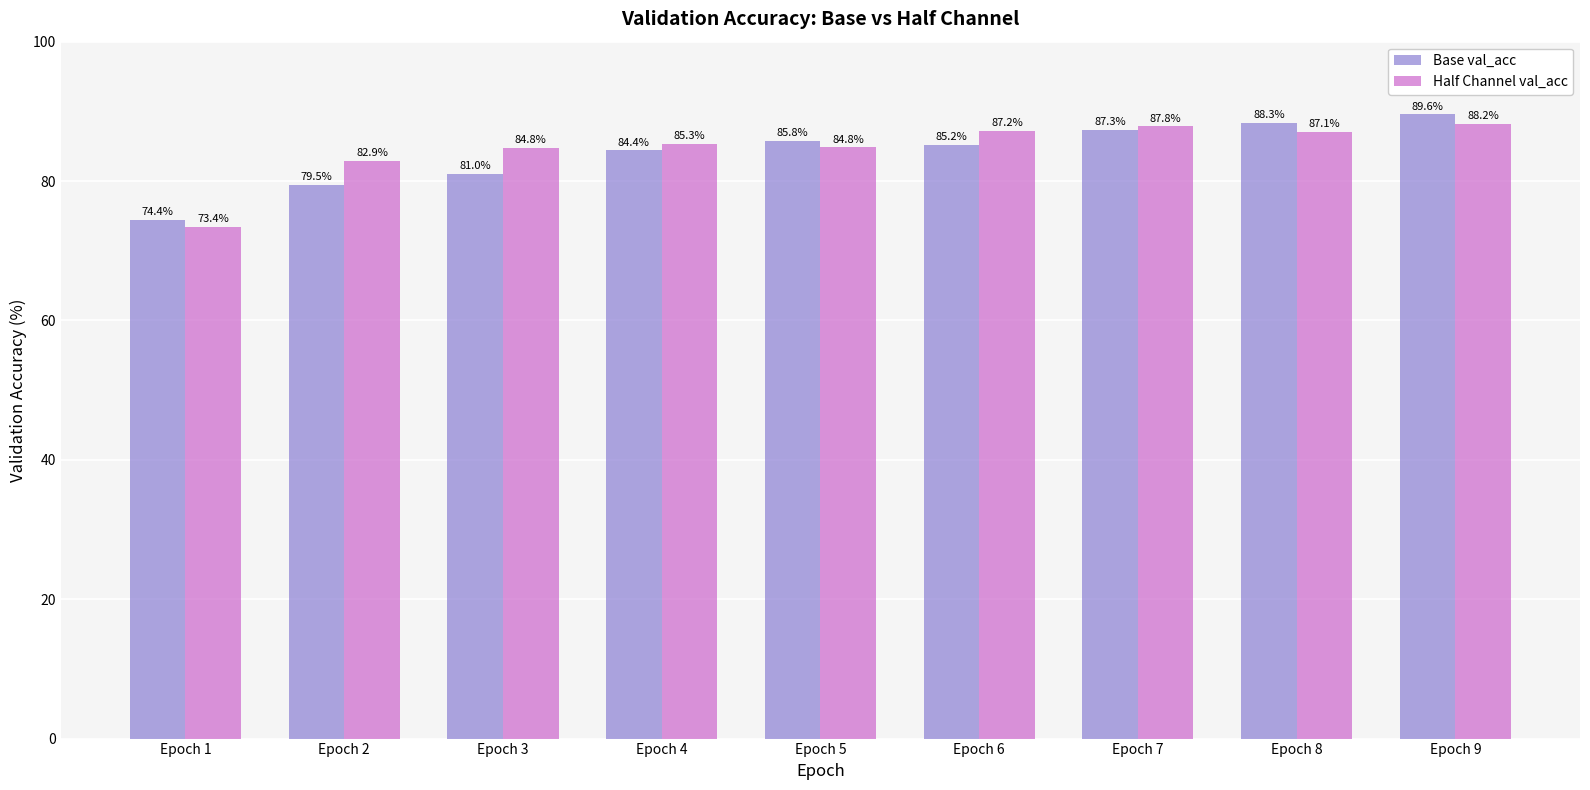

At Epoch 4, list the series in order from smallest to largest.

Base val_acc, Half Channel val_acc